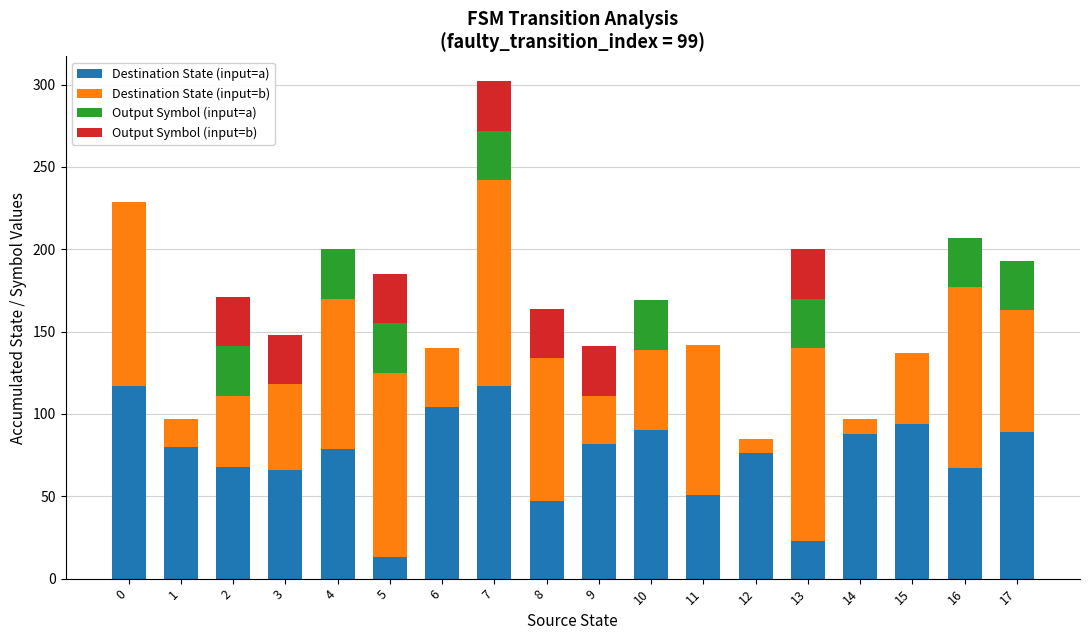

At which category is the sum across all series the highest?

7